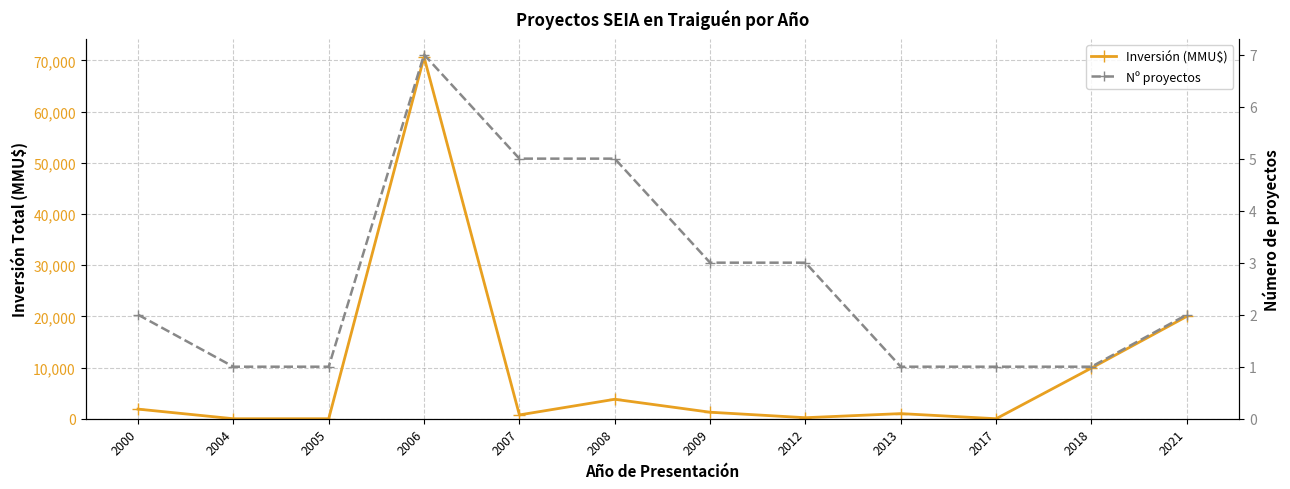

Reading right to left, what are all the values shown in this chart?

Inversión (MMU$): 2021=20000	2018=9903	2017=1	2013=1000	2012=200	2009=1272	2008=3800	2007=744	2006=70655	2005=0	2004=0	2000=1880
Nº proyectos: 2021=2	2018=1	2017=1	2013=1	2012=3	2009=3	2008=5	2007=5	2006=7	2005=1	2004=1	2000=2